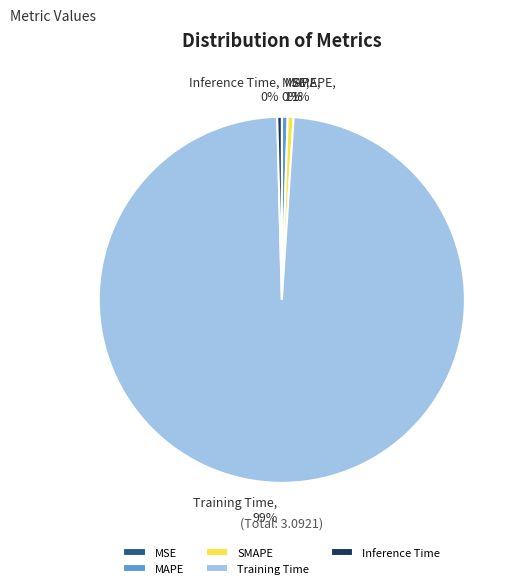

Which category has the biggest portion of the pie?

Training Time